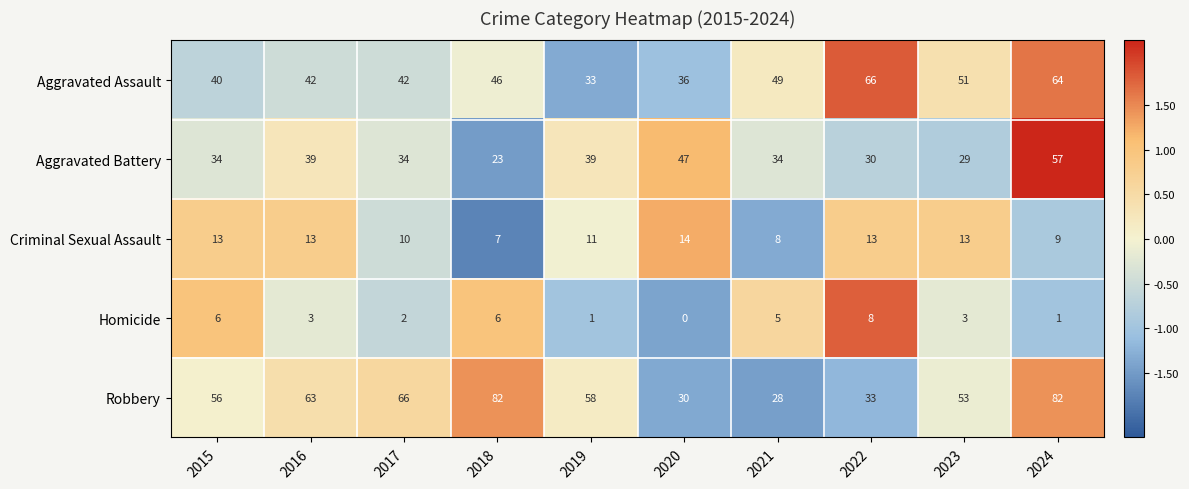

Is it true that Criminal Sexual Assault equals 6 at 2017?

False